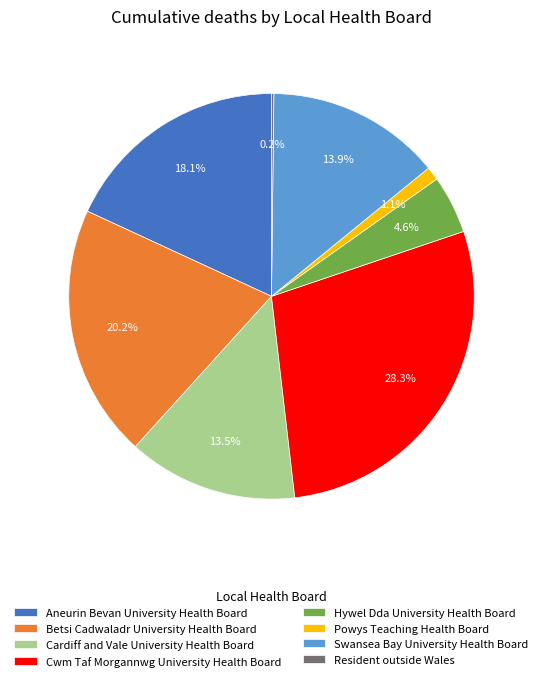

To the nearest percent, what is the combined percentage of Aneurin Bevan University Health Board and Betsi Cadwaladr University Health Board?

38%